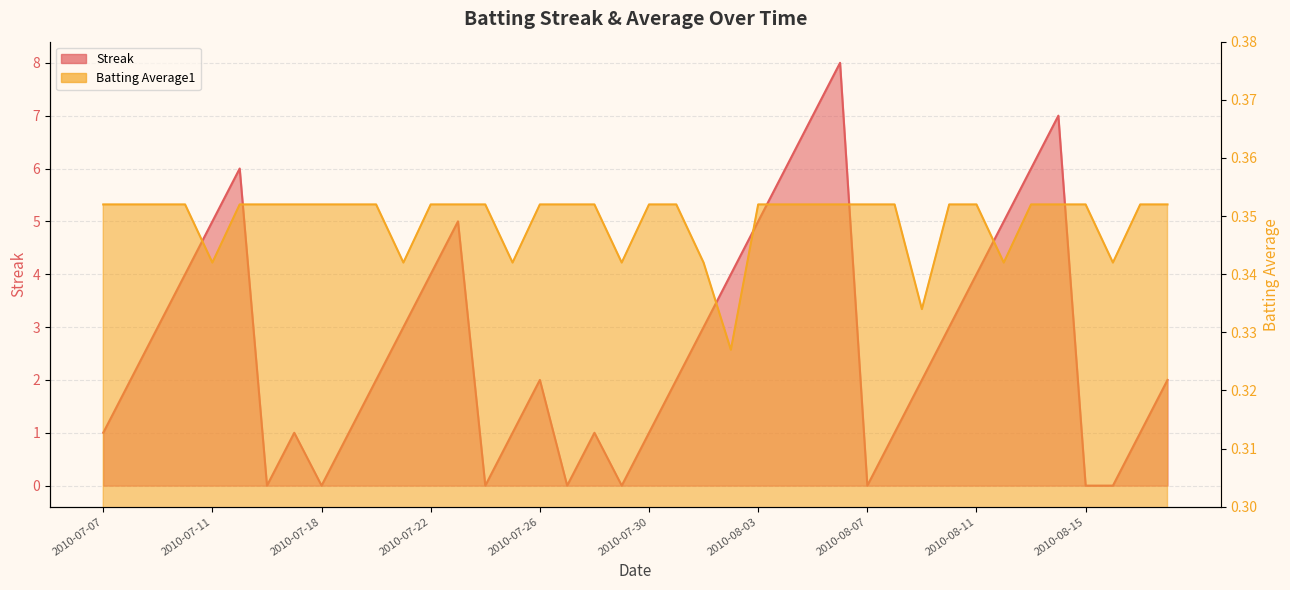

Between 2010-08-05 and 2010-08-14, which is larger?

2010-08-05